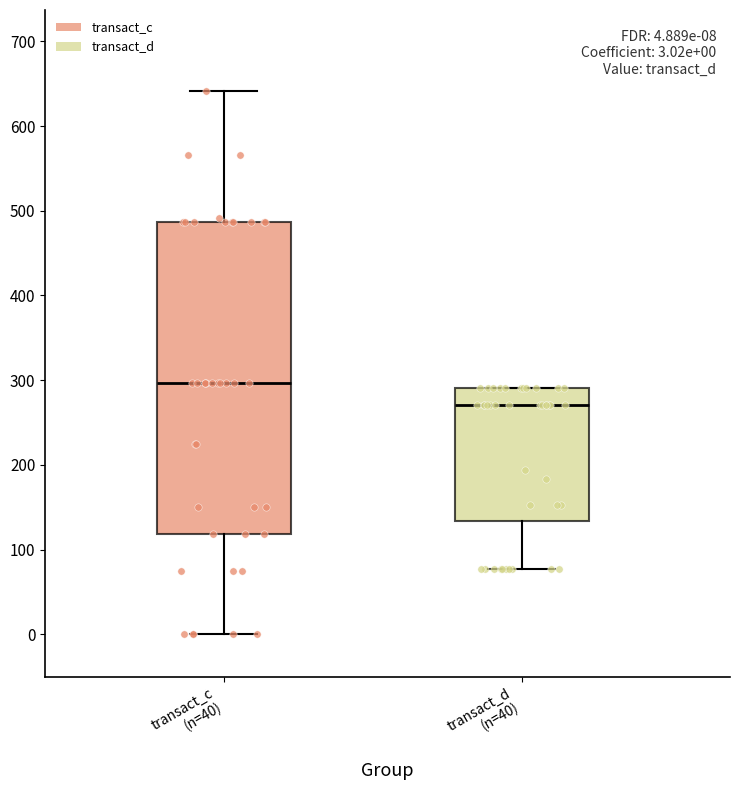

Comparing the boxes themselves (not the whiskers), which one is the tallest?

transact_c (n=40)